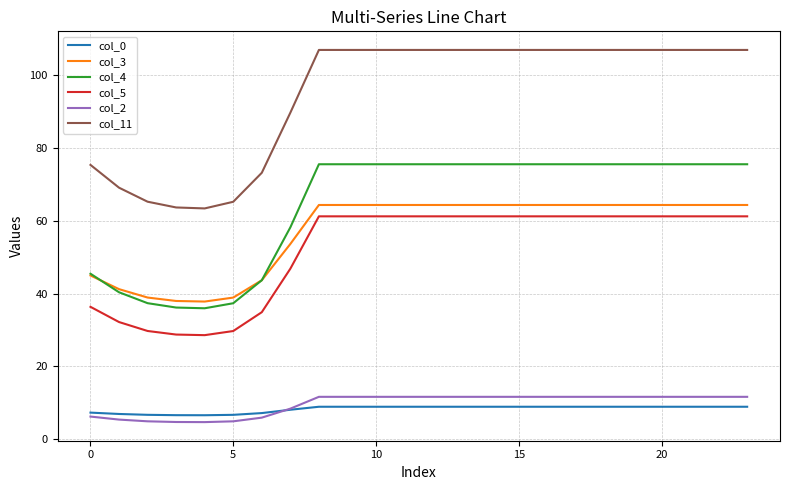

What is the lowest value of the col_4 series?

36.0